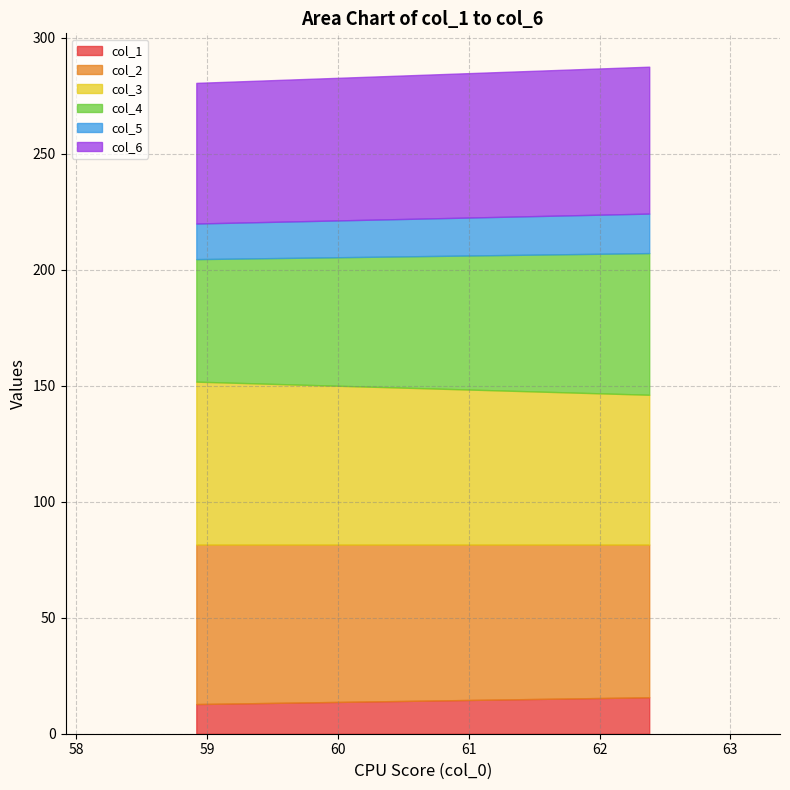

Between 0 and 1, which series saw the biggest shift?

col_4